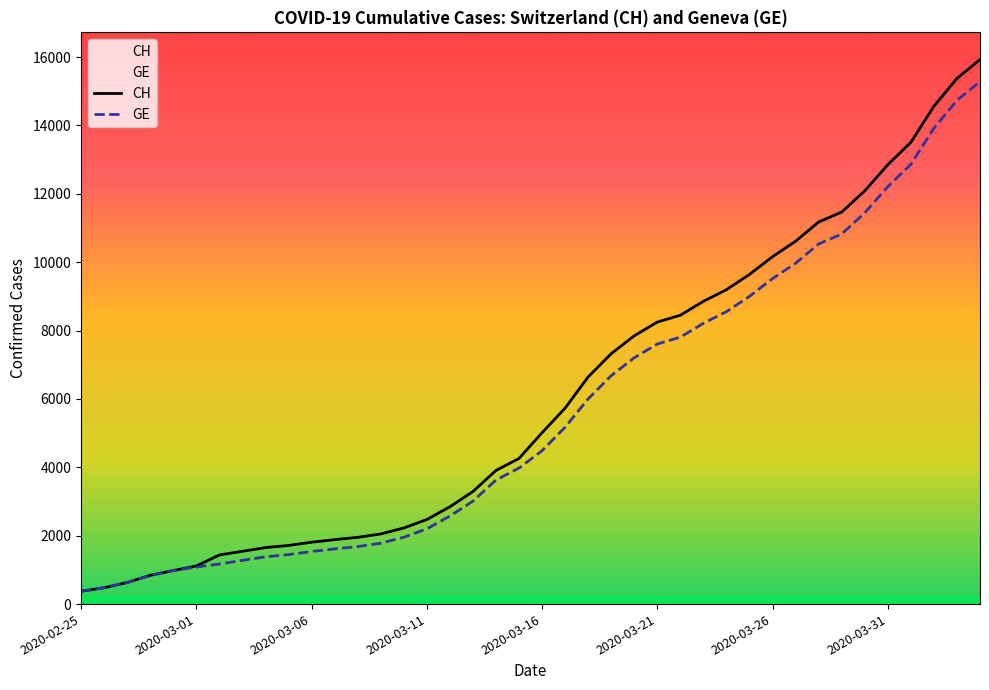

What is the minimum value shown in the chart?

375